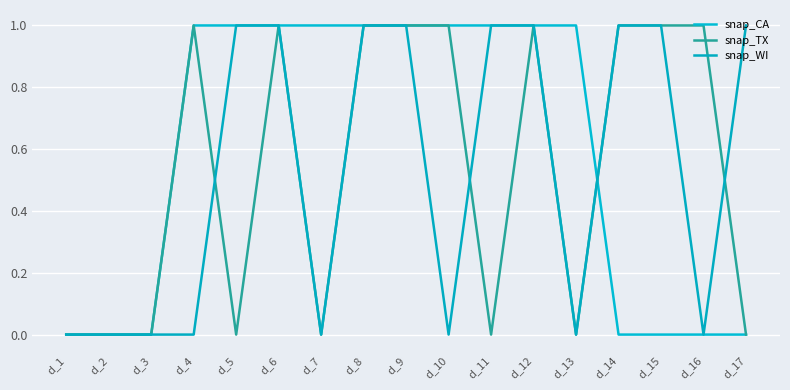

Which series ends up on top after the final intersection of snap_TX and snap_WI?

snap_WI